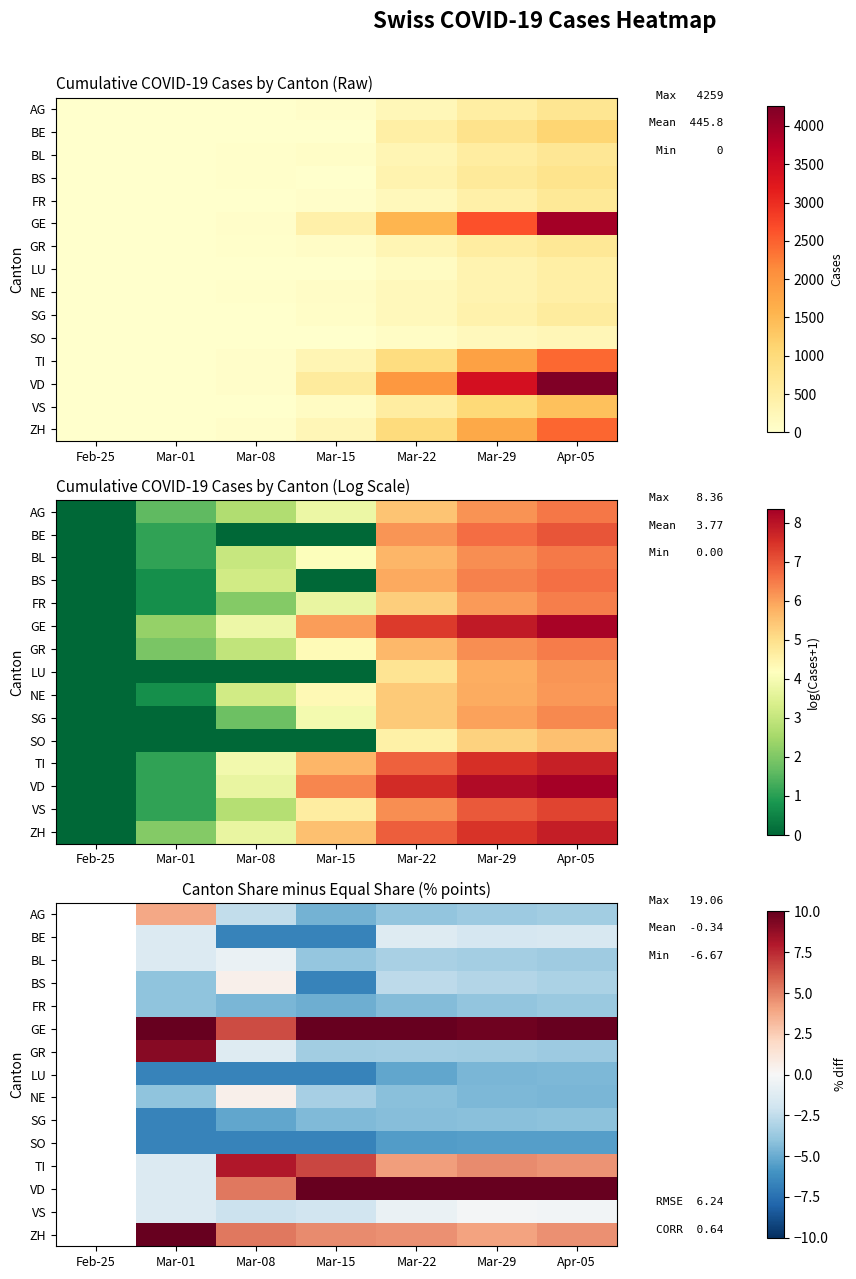

What is the approximate value of NE at Mar-01?

-4.0